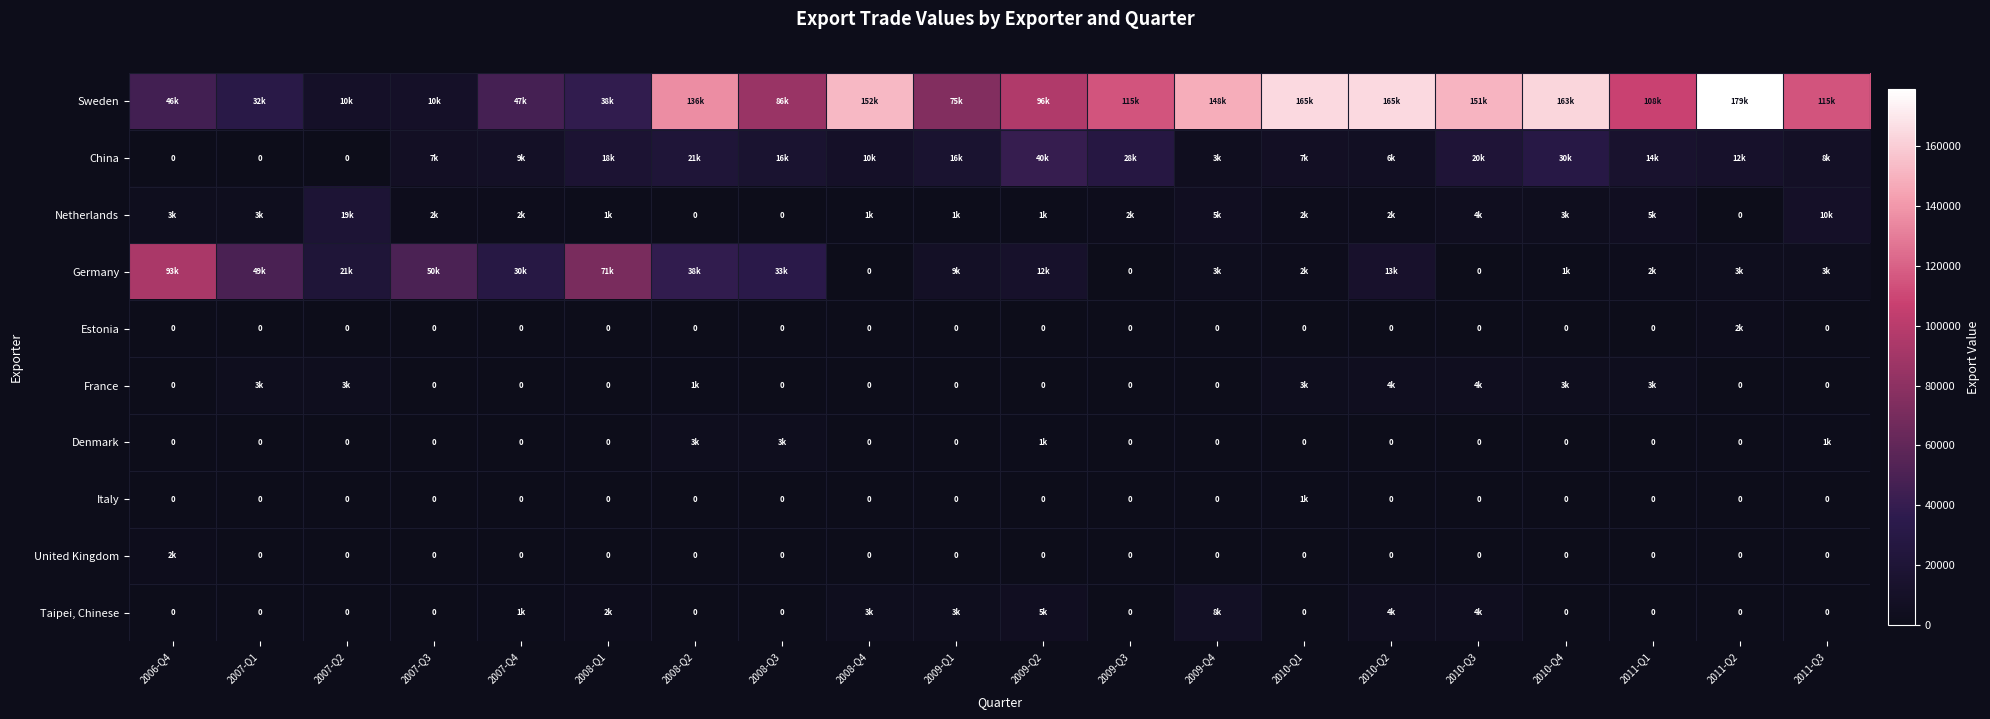

At 2007-Q1, list the series in order from largest to smallest.

Germany, Sweden, Netherlands, France, China, Estonia, Denmark, Italy, United Kingdom, Taipei, Chinese